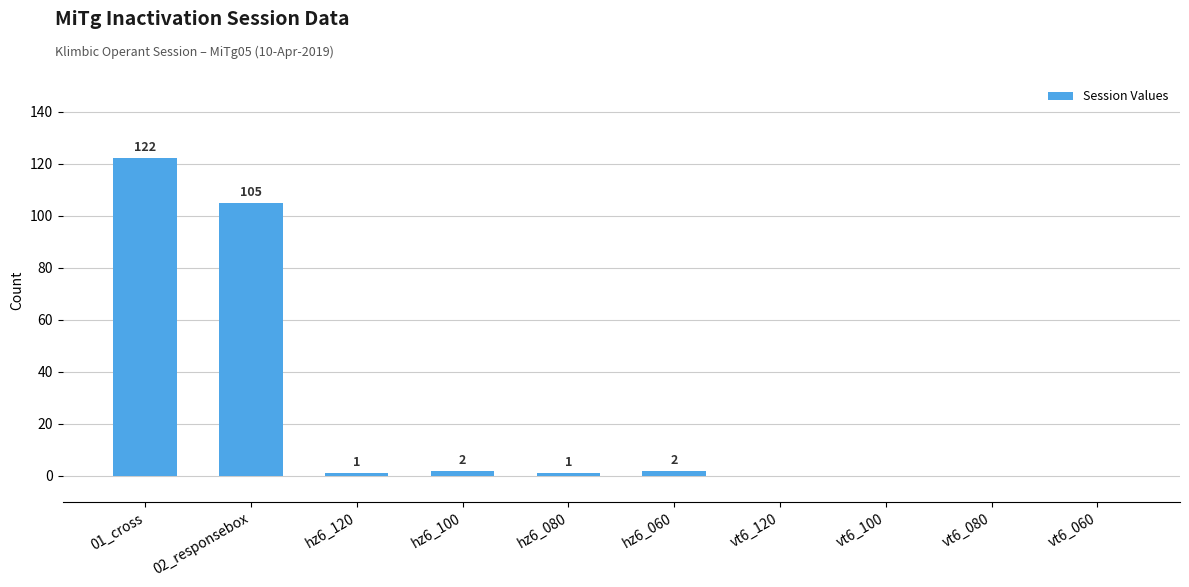

At which category does the chart reach its peak across all series?

01_cross